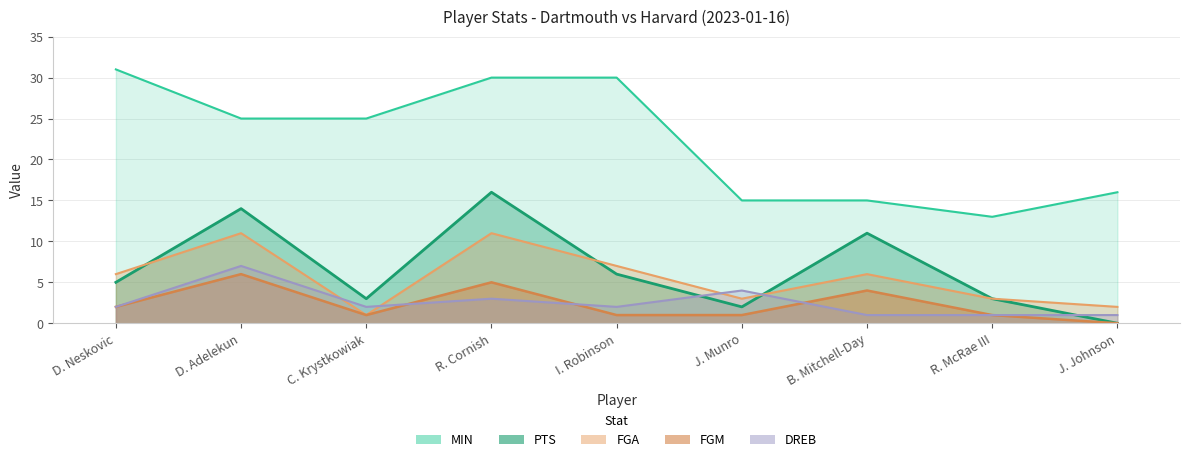

Is it true that FGM equals 1 at I. Robinson?

True